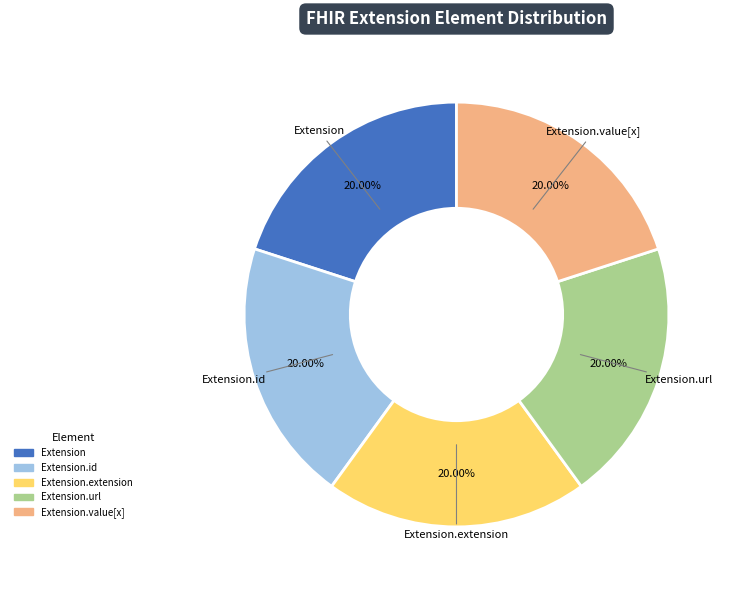

Is there a majority slice in this chart?

No